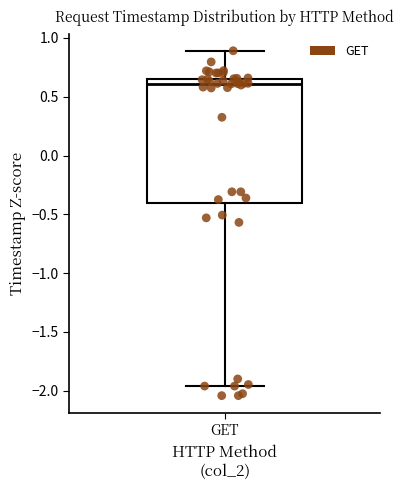

Where does the median line of the box for GET sit on the y-axis? The values are not printed on the chart, so give them approximately, as read against the axis.

0.60